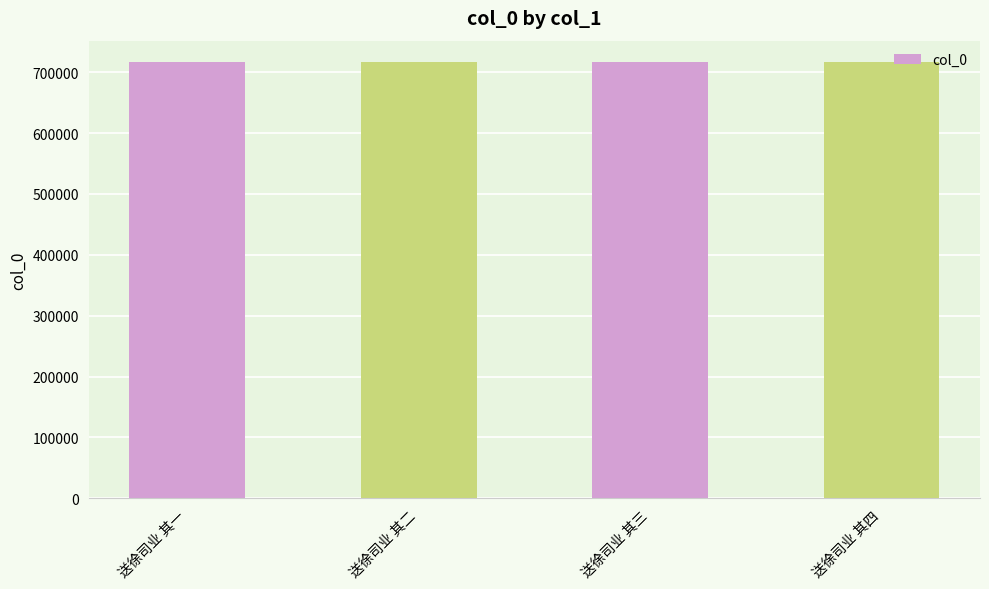

Approximately how many times larger is the value at 送徐司业 其四 compared to 送徐司业 其三?

1.0